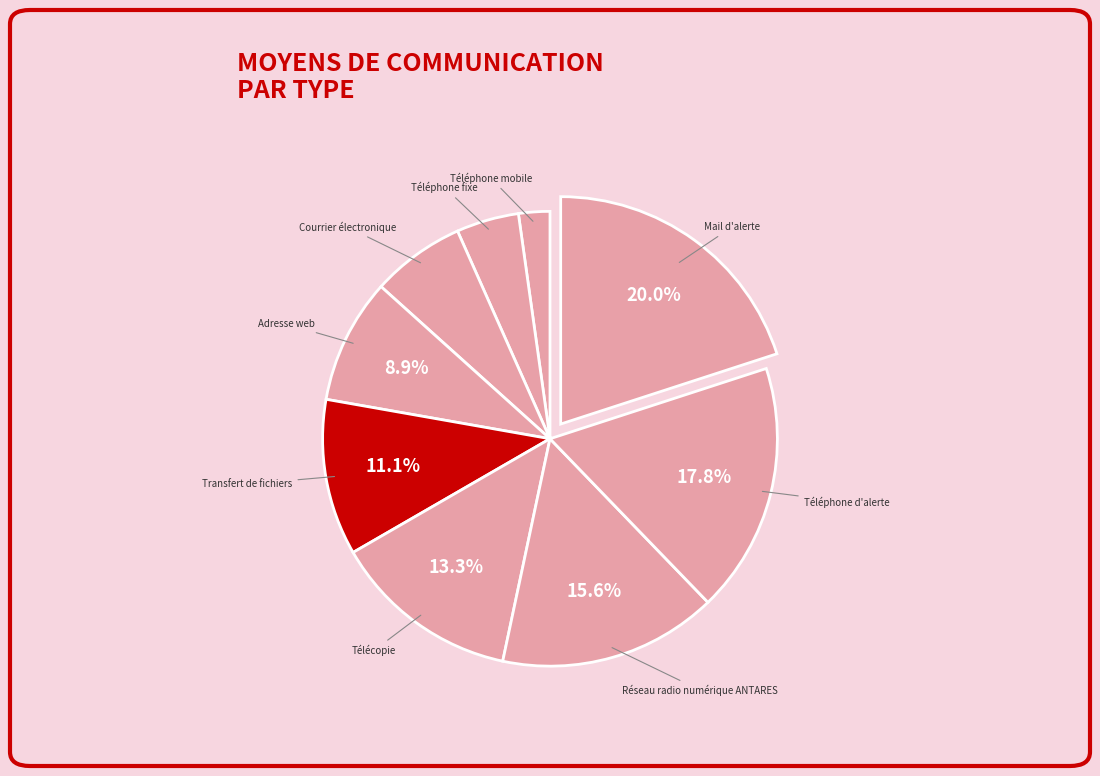

What portion of the pie excludes Mail d'alerte?

80.0%